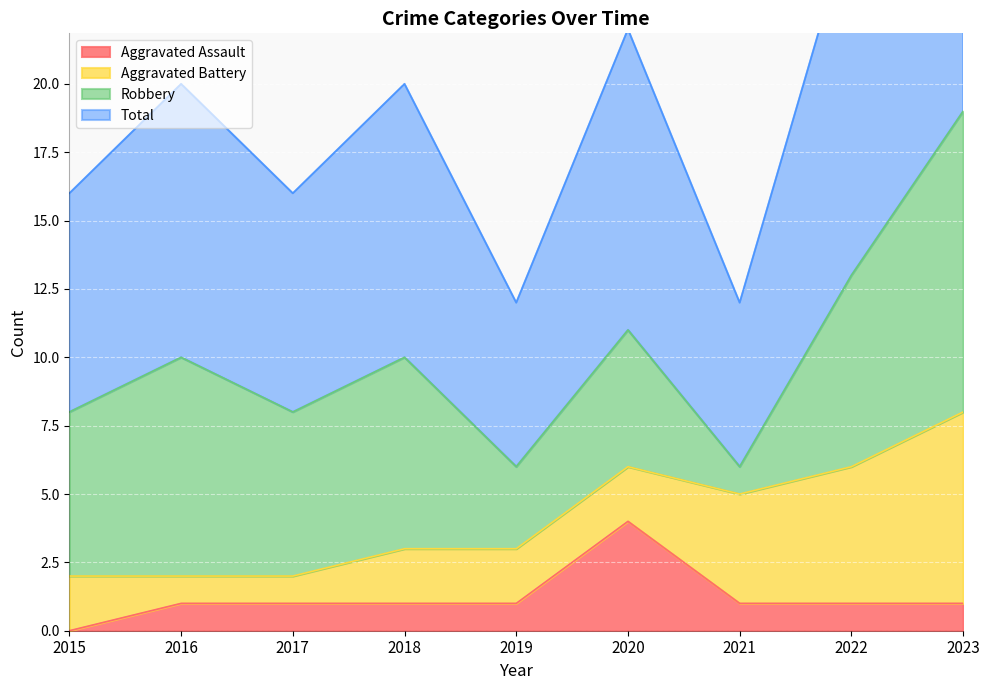

Where is the first local minimum for Total?

2017